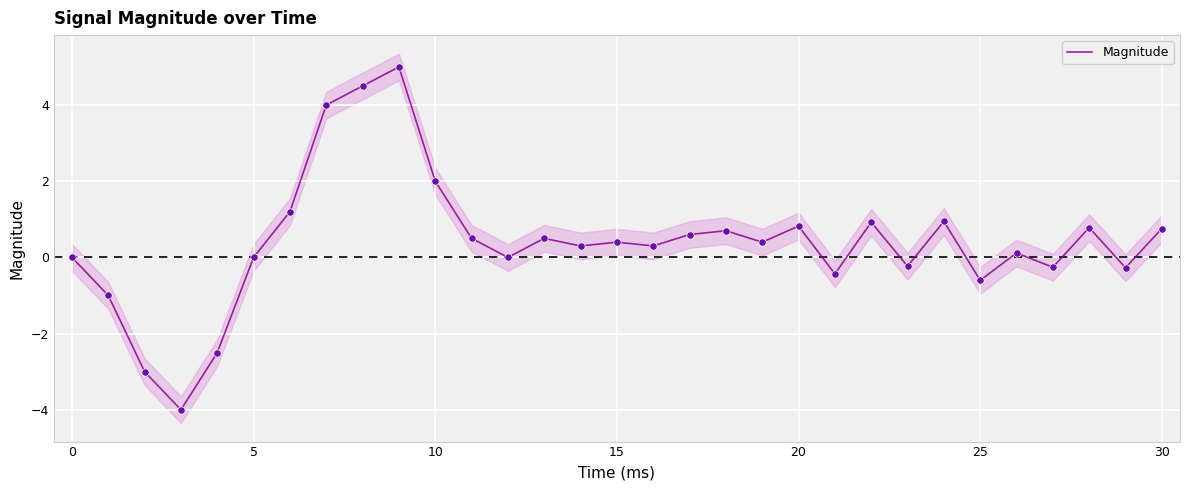

What is the minimum value for Magnitude?

-4.0